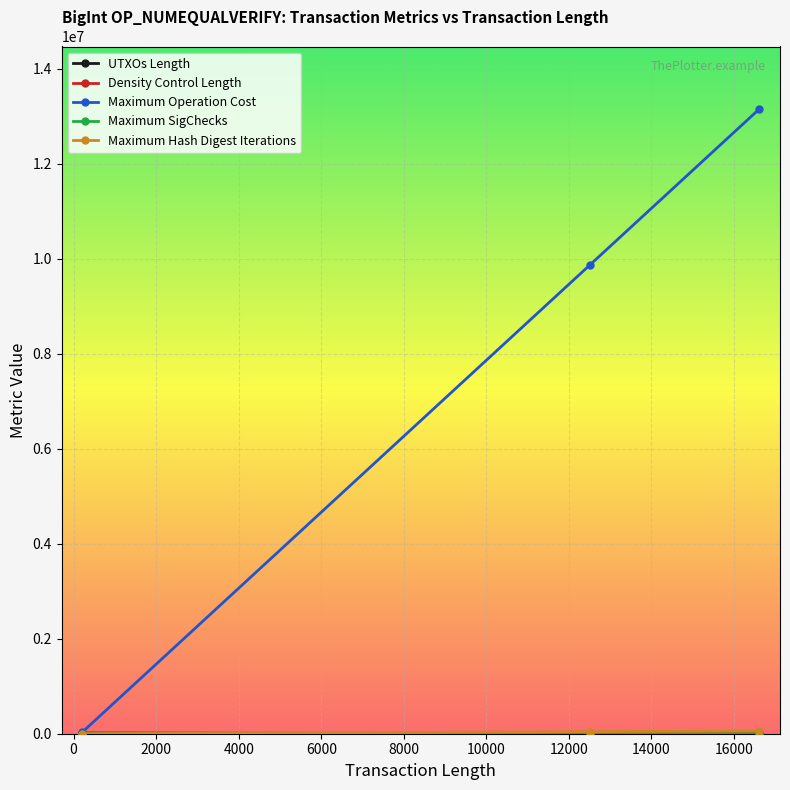

Which series has the widest spread of values?

Maximum Operation Cost